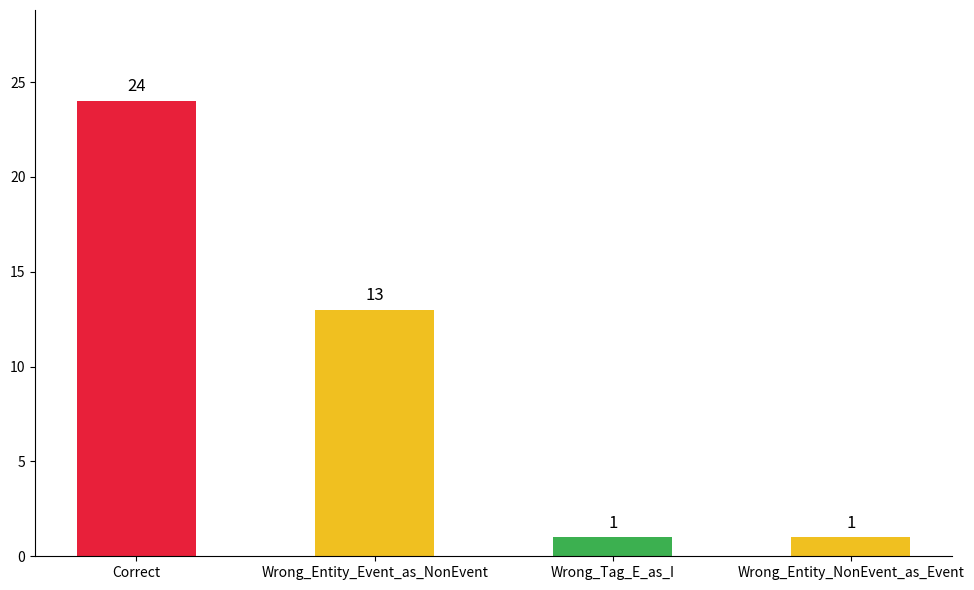

What is the maximum value shown in the chart?

24